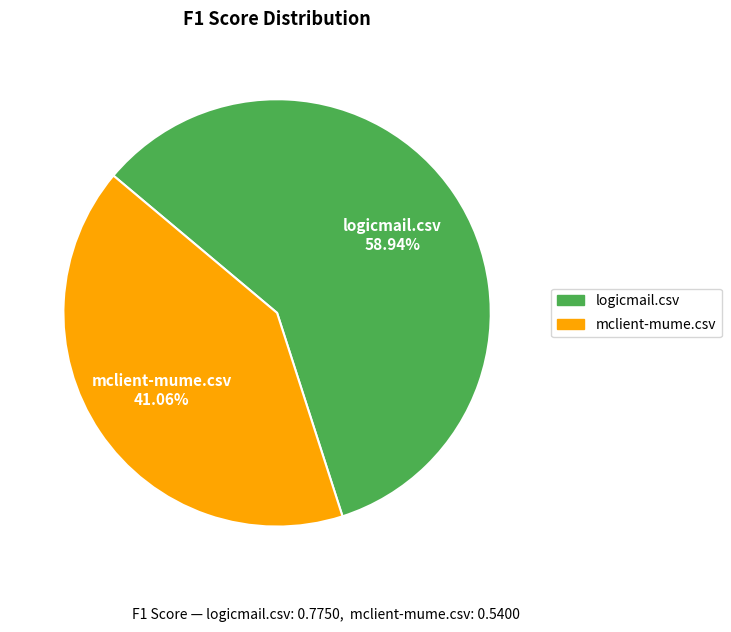

Is there a majority slice in this chart?

Yes